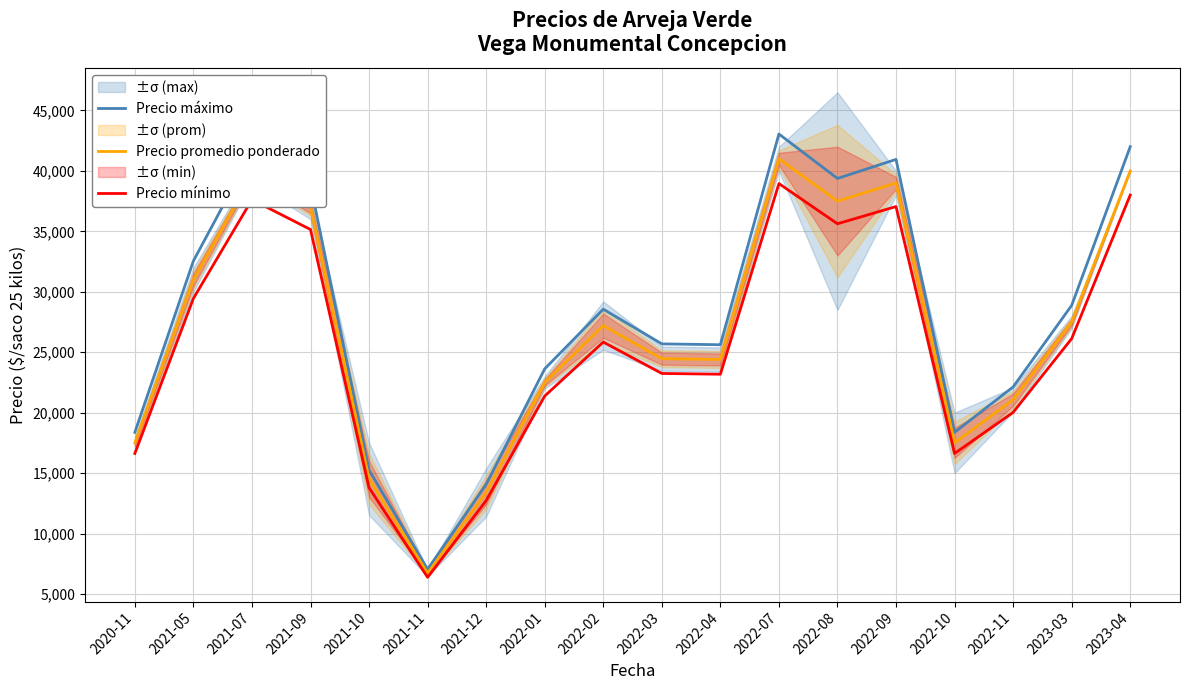

The value of Precio mínimo at 2022-07 is 38950.0. True or false?

True